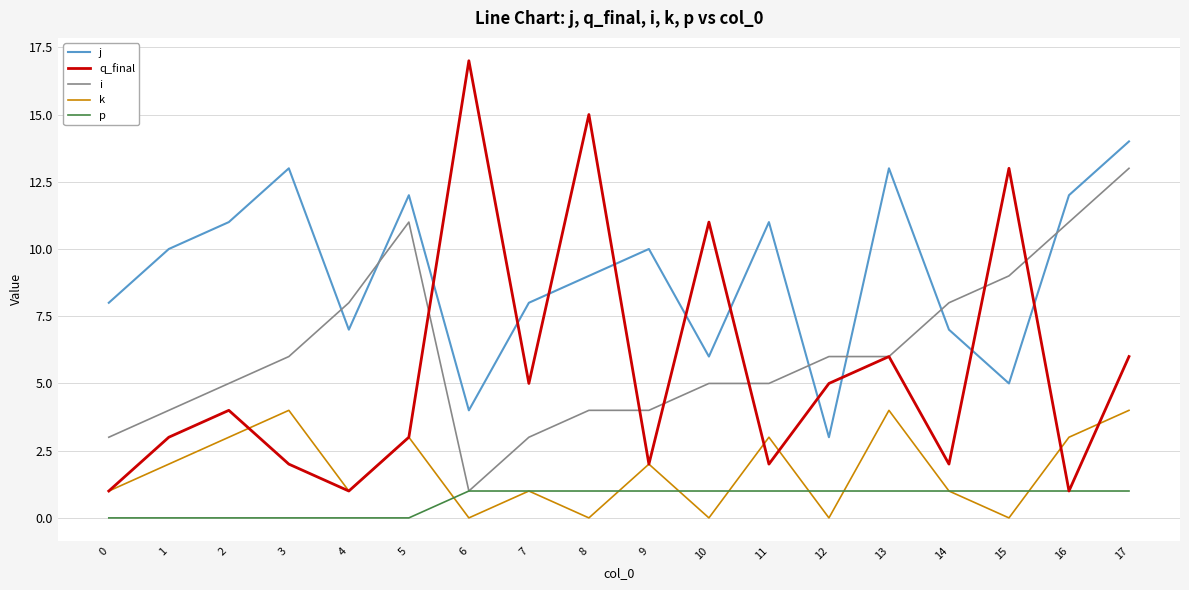

What is the approximate value of k at 7?

1